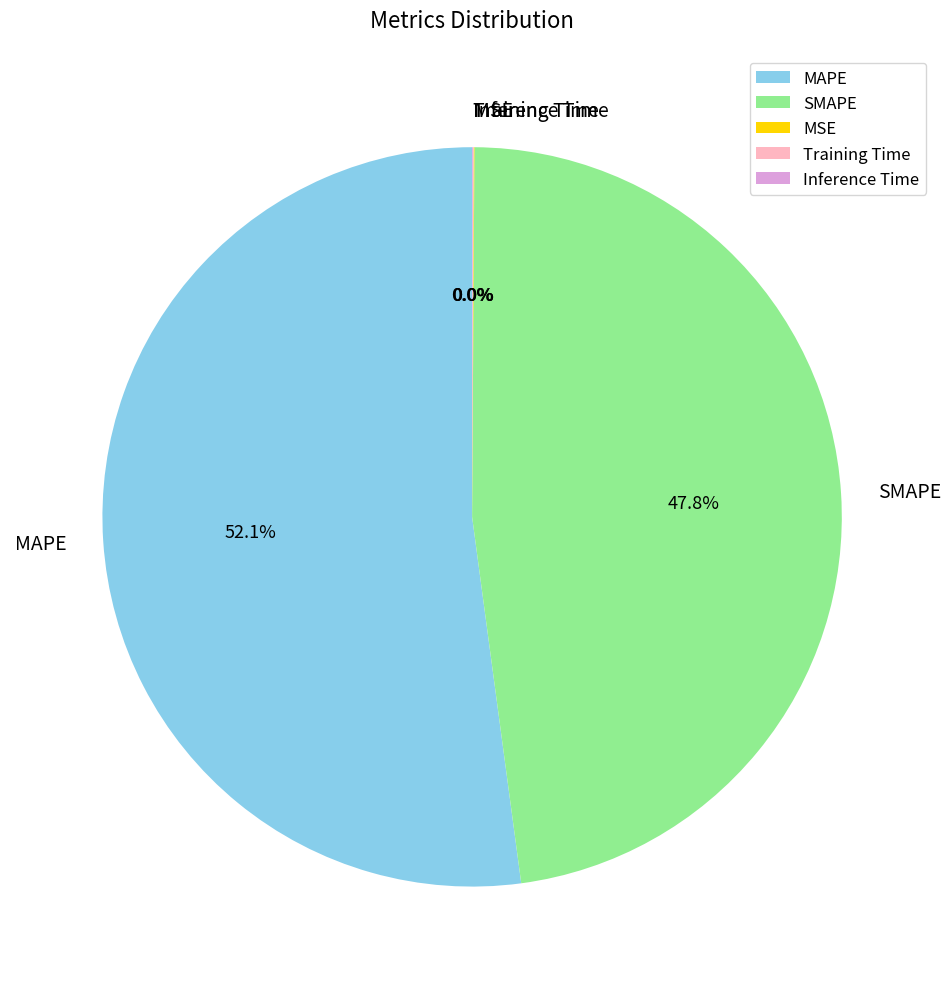

What is the largest slice in the pie chart?

MAPE